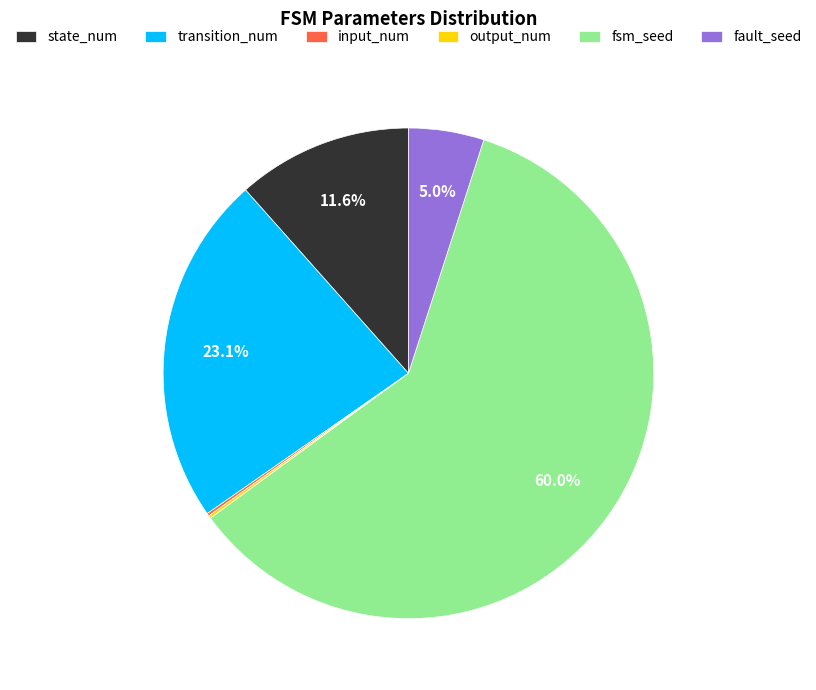

Combined, what portion of the pie is transition_num and state_num?

34.7%